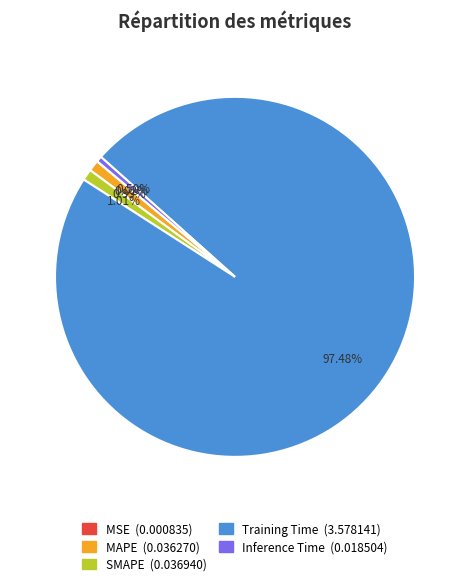

Does any single category account for the majority?

Yes